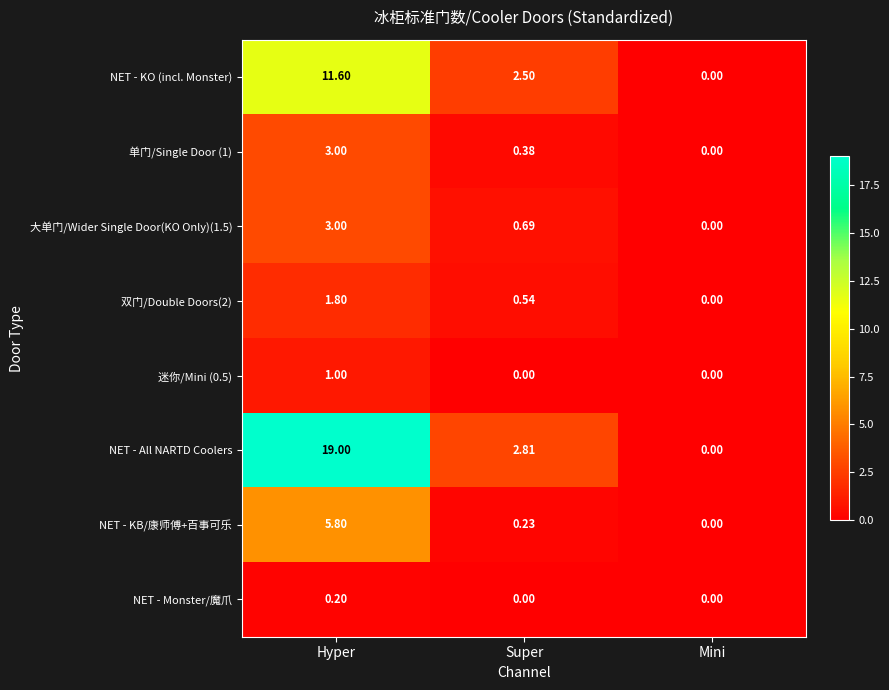

Which series changed the most between Hyper and Mini?

NET - All NARTD Coolers